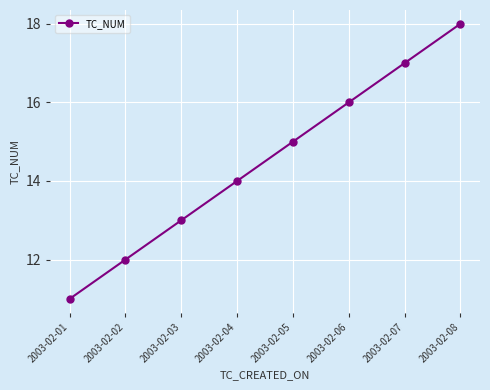

What is the ratio of the value at 2003-02-04 to the value at 2003-02-08?

0.8